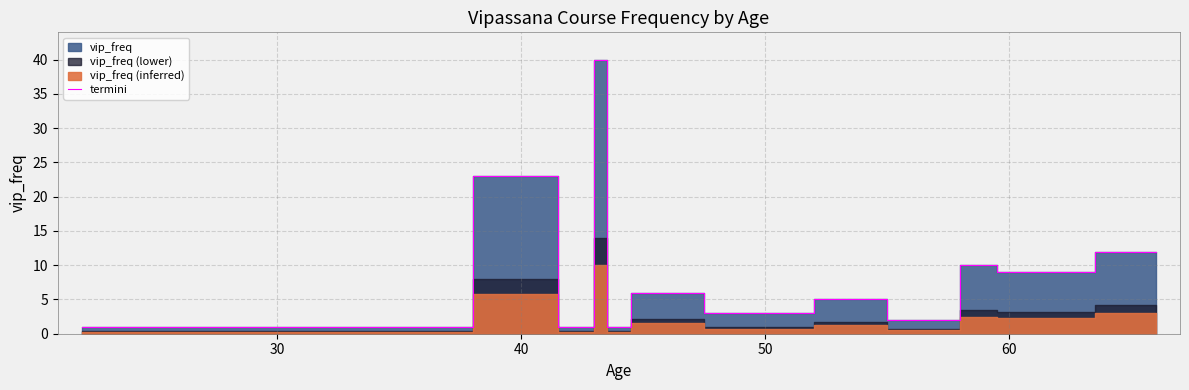

What is the label of the 3rd point from the left?

40